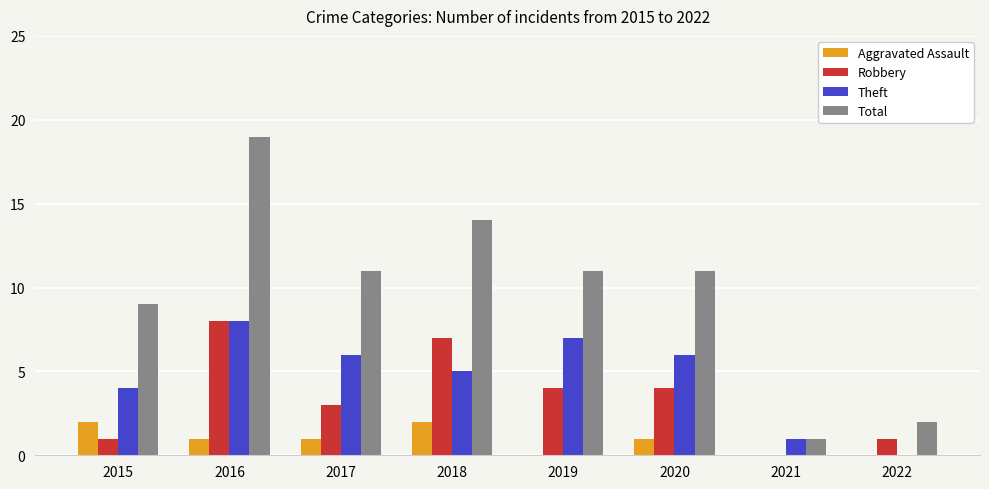

What is the spread (max minus min) of values at 2019?

11